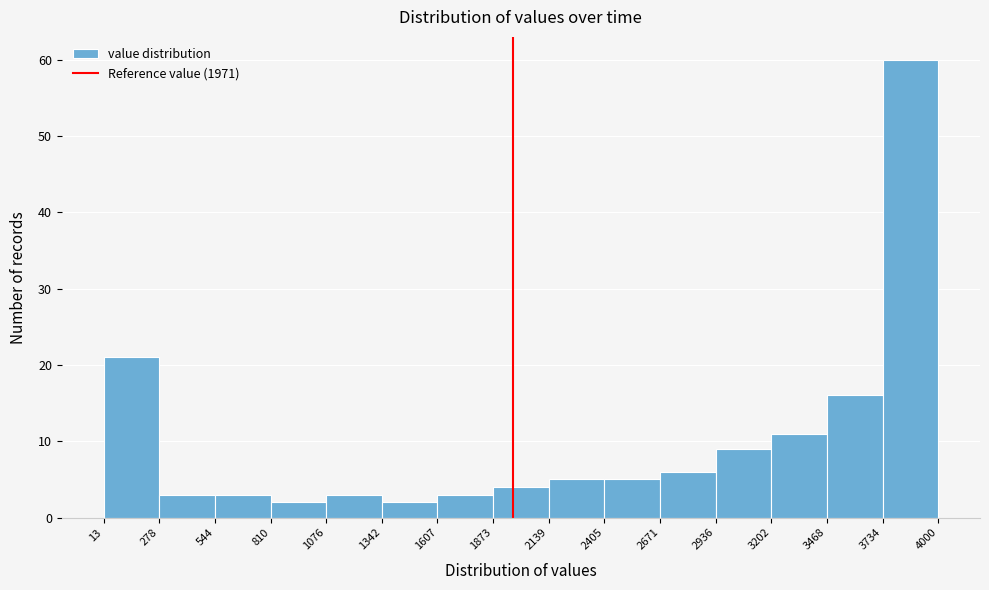

Over which range of the x-axis is the bar tallest?

3734 to 4000